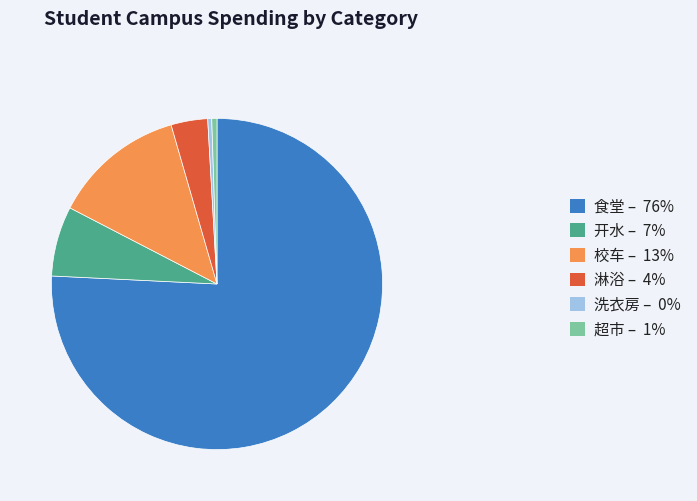

Does any single category account for the majority?

Yes